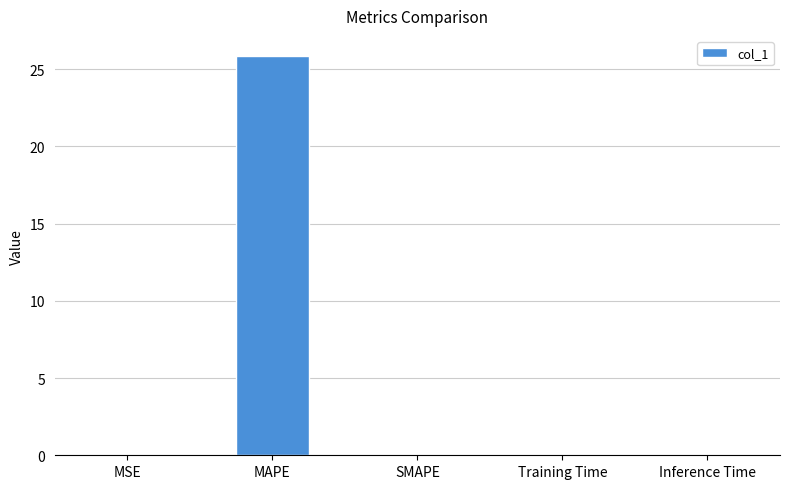

True or false: the data shows 0.0 at MSE.

True